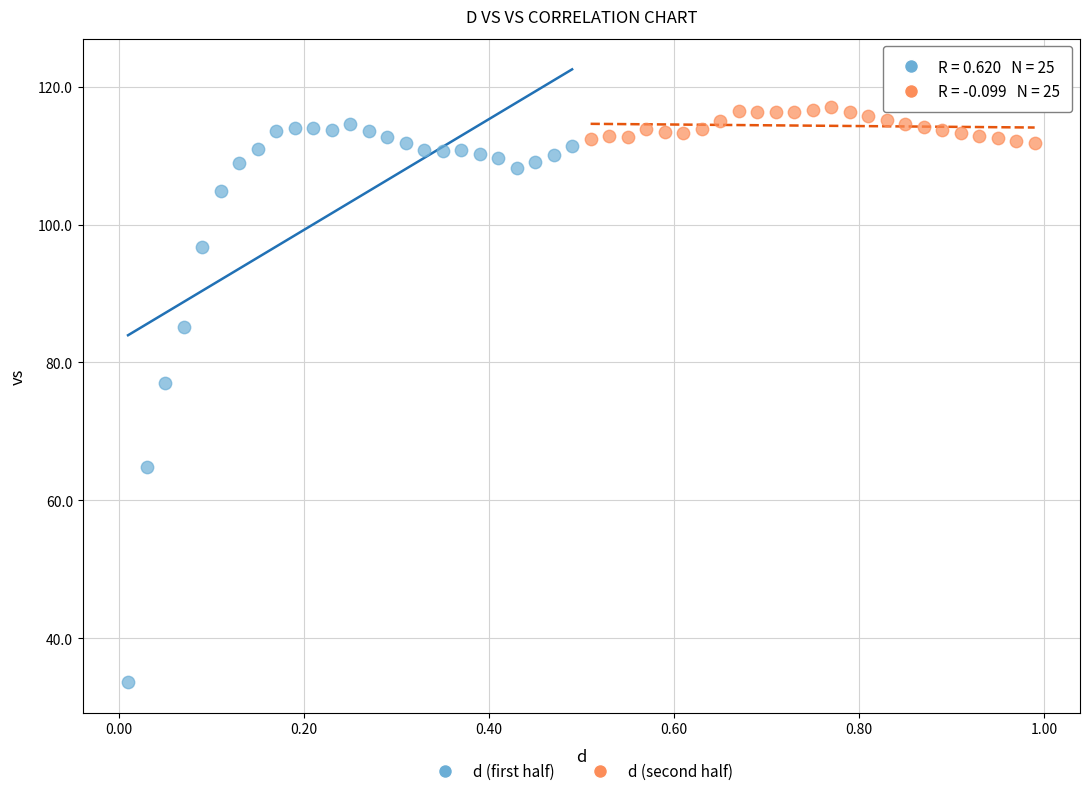

Which series contains the lowest Y value?

d (first half)